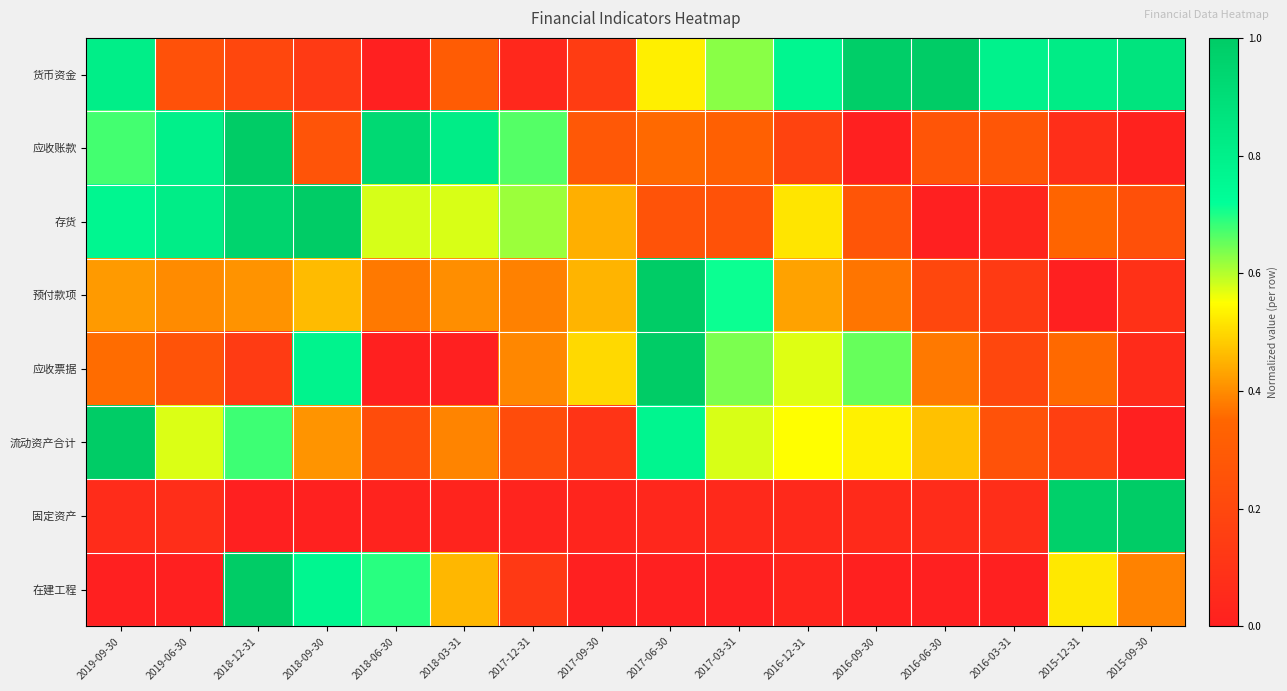

Reading left to right, transcribe all the data shown in this chart.

货币资金: 2019-09-30=0.8	2019-06-30=0.2	2018-12-31=0.2	2018-09-30=0.1	2018-06-30=0.0	2018-03-31=0.3	2017-12-31=0.0	2017-09-30=0.1	2017-06-30=0.5	2017-03-31=0.6	2016-12-31=0.8	2016-09-30=1.0	2016-06-30=1.0	2016-03-31=0.8	2015-12-31=0.8	2015-09-30=0.9
应收账款: 2019-09-30=0.7	2019-06-30=0.8	2018-12-31=1.0	2018-09-30=0.3	2018-06-30=0.9	2018-03-31=0.8	2017-12-31=0.7	2017-09-30=0.3	2017-06-30=0.4	2017-03-31=0.3	2016-12-31=0.2	2016-09-30=0.0	2016-06-30=0.3	2016-03-31=0.3	2015-12-31=0.1	2015-09-30=0.0
存货: 2019-09-30=0.8	2019-06-30=0.8	2018-12-31=1.0	2018-09-30=1.0	2018-06-30=0.6	2018-03-31=0.6	2017-12-31=0.6	2017-09-30=0.4	2017-06-30=0.3	2017-03-31=0.3	2016-12-31=0.5	2016-09-30=0.3	2016-06-30=0.0	2016-03-31=0.0	2015-12-31=0.3	2015-09-30=0.2
预付款项: 2019-09-30=0.4	2019-06-30=0.4	2018-12-31=0.4	2018-09-30=0.5	2018-06-30=0.4	2018-03-31=0.4	2017-12-31=0.4	2017-09-30=0.5	2017-06-30=1.0	2017-03-31=0.7	2016-12-31=0.4	2016-09-30=0.4	2016-06-30=0.2	2016-03-31=0.1	2015-12-31=0.0	2015-09-30=0.1
应收票据: 2019-09-30=0.4	2019-06-30=0.3	2018-12-31=0.1	2018-09-30=0.8	2018-06-30=0.0	2018-03-31=0.0	2017-12-31=0.4	2017-09-30=0.5	2017-06-30=1.0	2017-03-31=0.6	2016-12-31=0.6	2016-09-30=0.7	2016-06-30=0.4	2016-03-31=0.2	2015-12-31=0.4	2015-09-30=0.1
流动资产合计: 2019-09-30=1.0	2019-06-30=0.6	2018-12-31=0.7	2018-09-30=0.4	2018-06-30=0.2	2018-03-31=0.4	2017-12-31=0.2	2017-09-30=0.1	2017-06-30=0.8	2017-03-31=0.6	2016-12-31=0.6	2016-09-30=0.5	2016-06-30=0.5	2016-03-31=0.3	2015-12-31=0.2	2015-09-30=0.0
固定资产: 2019-09-30=0.1	2019-06-30=0.1	2018-12-31=0.0	2018-09-30=0.0	2018-06-30=0.0	2018-03-31=0.0	2017-12-31=0.0	2017-09-30=0.0	2017-06-30=0.0	2017-03-31=0.0	2016-12-31=0.0	2016-09-30=0.1	2016-06-30=0.1	2016-03-31=0.1	2015-12-31=1.0	2015-09-30=1.0
在建工程: 2019-09-30=0.0	2019-06-30=0.0	2018-12-31=1.0	2018-09-30=0.8	2018-06-30=0.7	2018-03-31=0.5	2017-12-31=0.1	2017-09-30=0.0	2017-06-30=0.0	2017-03-31=0.0	2016-12-31=0.0	2016-09-30=0.0	2016-06-30=0.0	2016-03-31=0.0	2015-12-31=0.5	2015-09-30=0.4